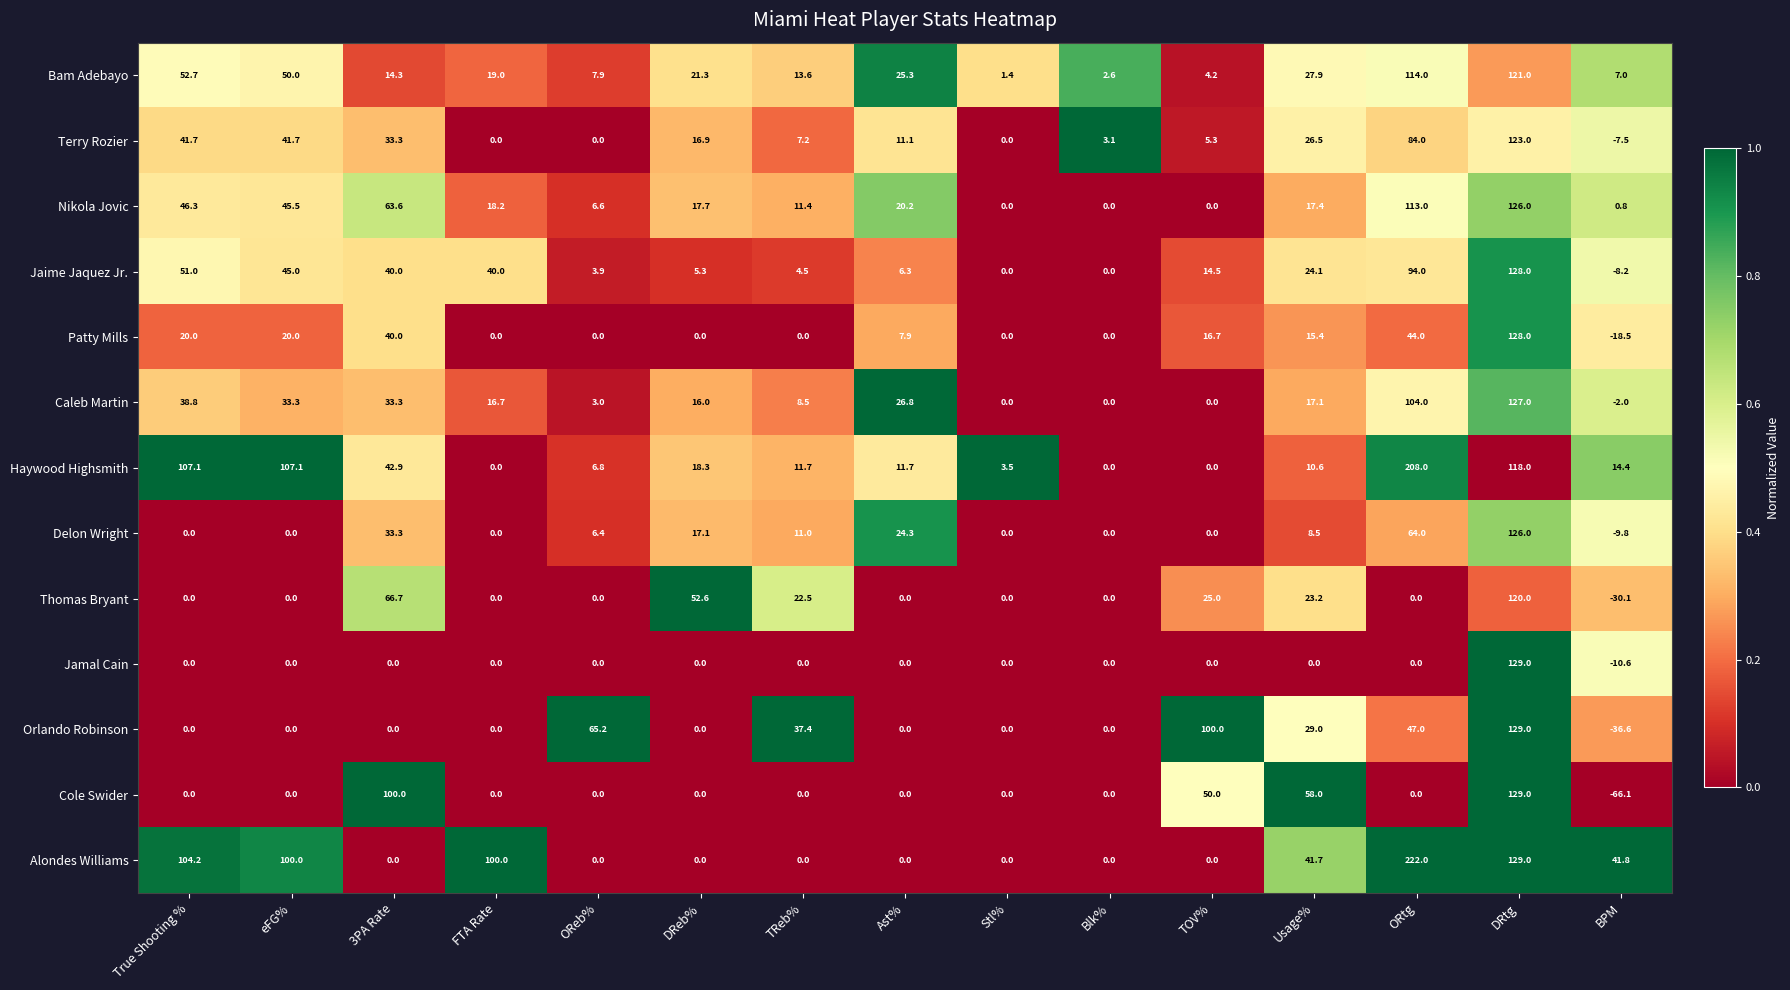

The value of Patty Mills at Blk% is -88.8. True or false?

False